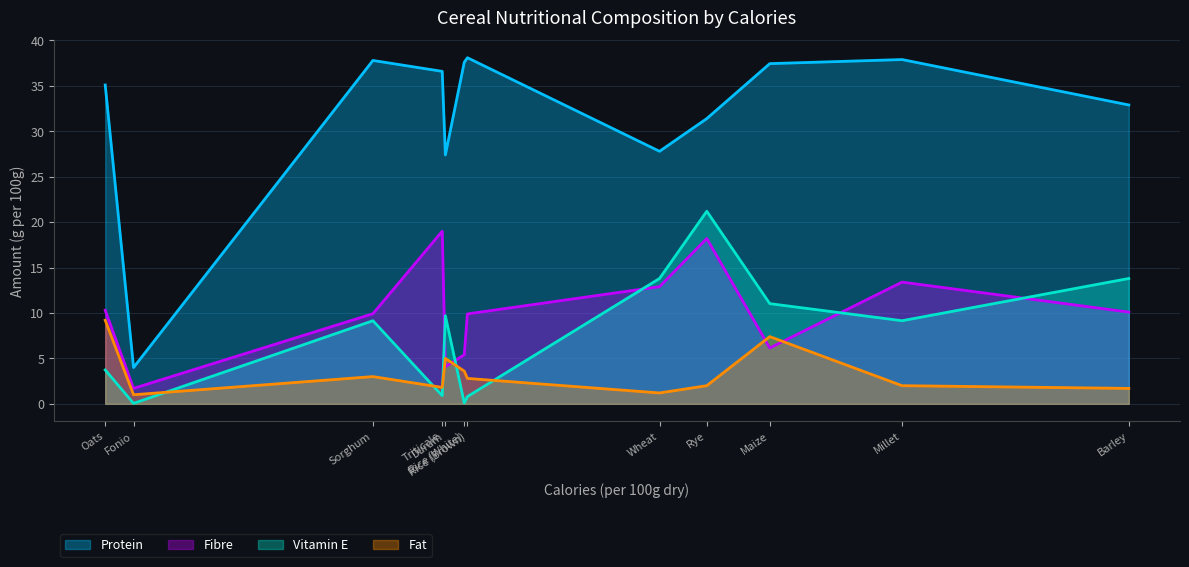

Reading left to right, transcribe all the data shown in this chart.

Protein: Barley=32.9	Durum=27.4	Fonio=4.0	Maize=37.5	Millet=37.9	Oats=35.1	Rice (Brown)=38.1	Rice (White)=37.6	Rye=31.4	Sorghum=37.8	Triticale=36.6	Wheat=27.8
Fibre: Barley=10.1	Durum=4.1	Fonio=1.7	Maize=6.2	Millet=13.4	Oats=10.3	Rice (Brown)=9.9	Rice (White)=5.4	Rye=18.2	Sorghum=9.9	Triticale=19.0	Wheat=12.9
Fat: Barley=1.7	Durum=5.0	Fonio=1.0	Maize=7.4	Millet=2.0	Oats=9.2	Rice (Brown)=2.8	Rice (White)=3.6	Rye=2.0	Sorghum=3.0	Triticale=1.8	Wheat=1.2
Vitamin E: Barley=13.8	Durum=9.7	Fonio=0.1	Maize=11.0	Millet=9.2	Oats=3.7	Rice (Brown)=0.8	Rice (White)=0.1	Rye=21.2	Sorghum=9.2	Triticale=0.9	Wheat=13.8